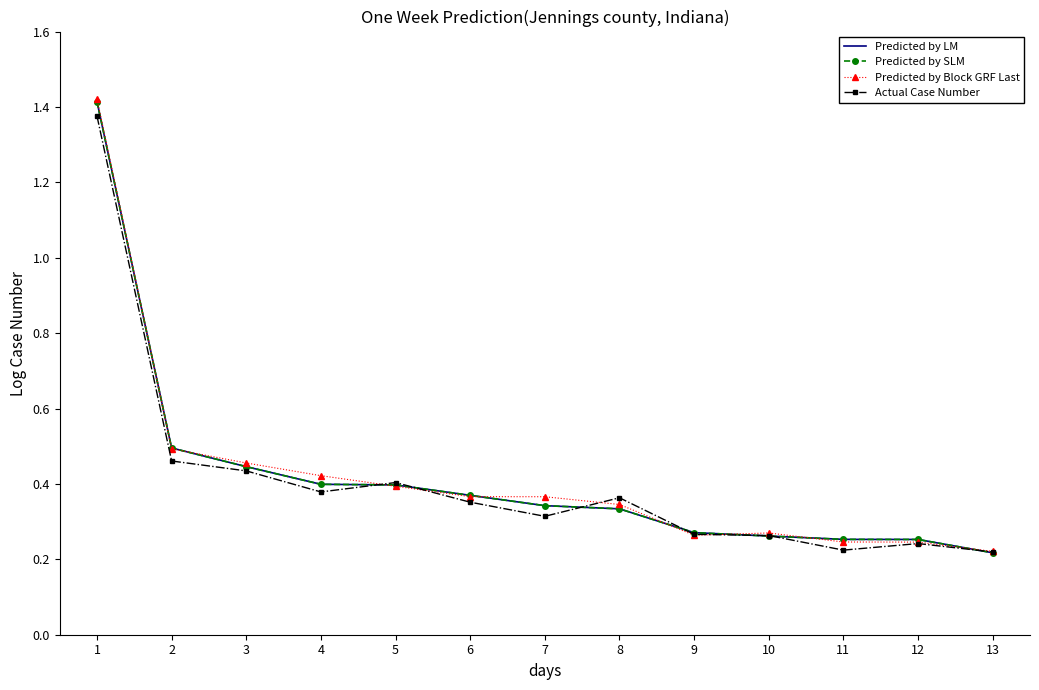

What is the minimum value shown in the chart?

0.2